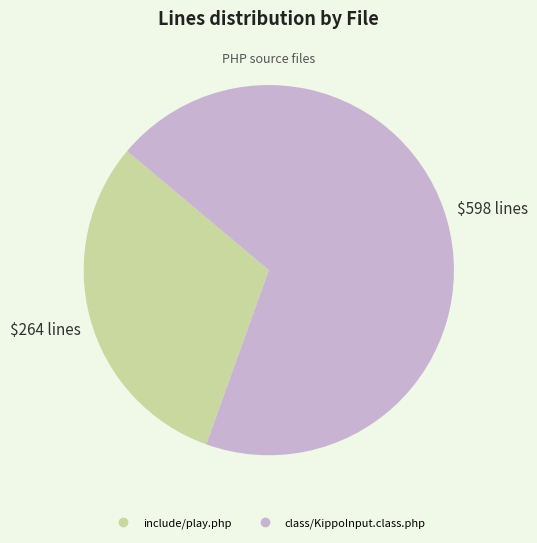

Combined, do class/KippoInput.class.php and include/play.php account for over 50%?

Yes